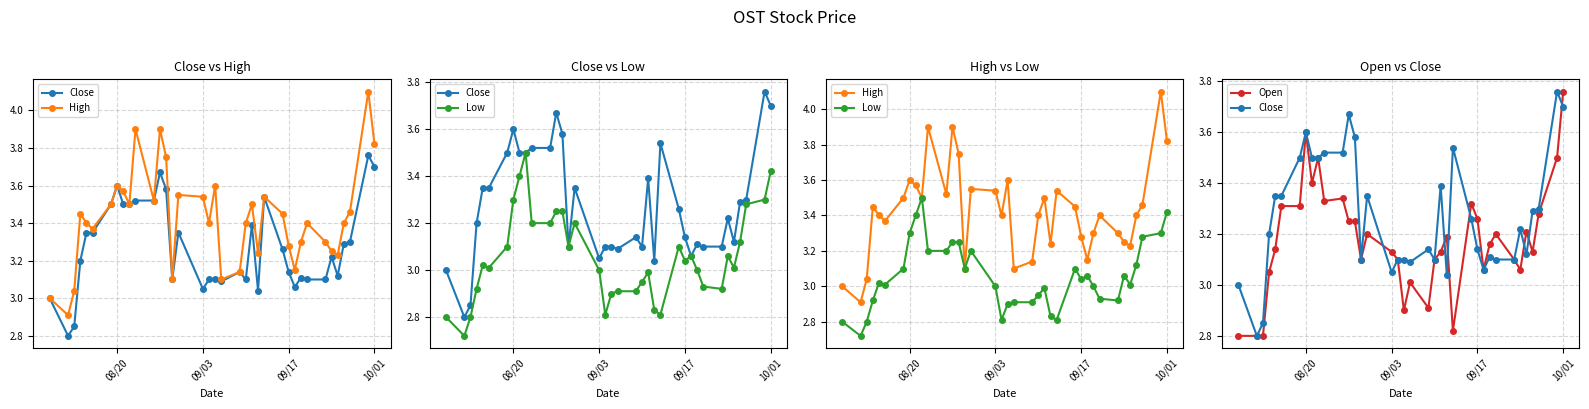

What is the difference between the maximum and minimum values in the High series?

1.2